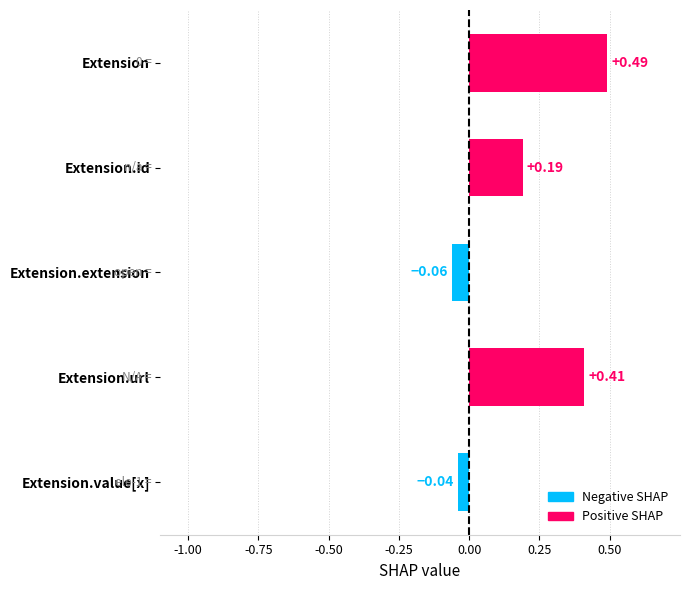

What is the change in value from Extension to Extension.value[x]?

-0.5